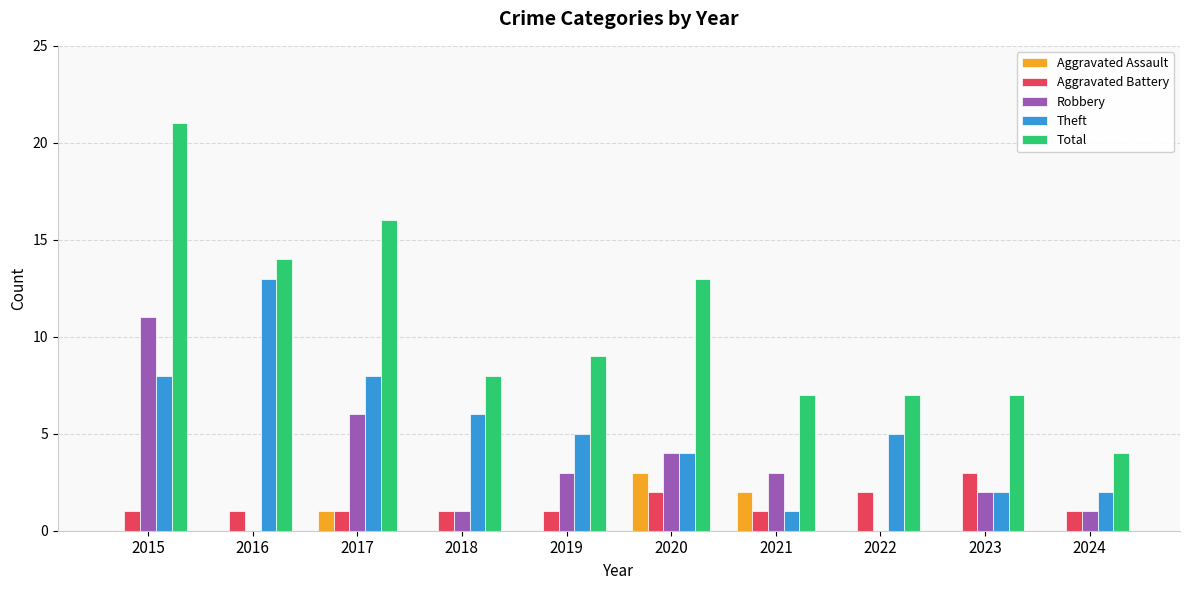

What is the average value of the Aggravated Battery series?

1